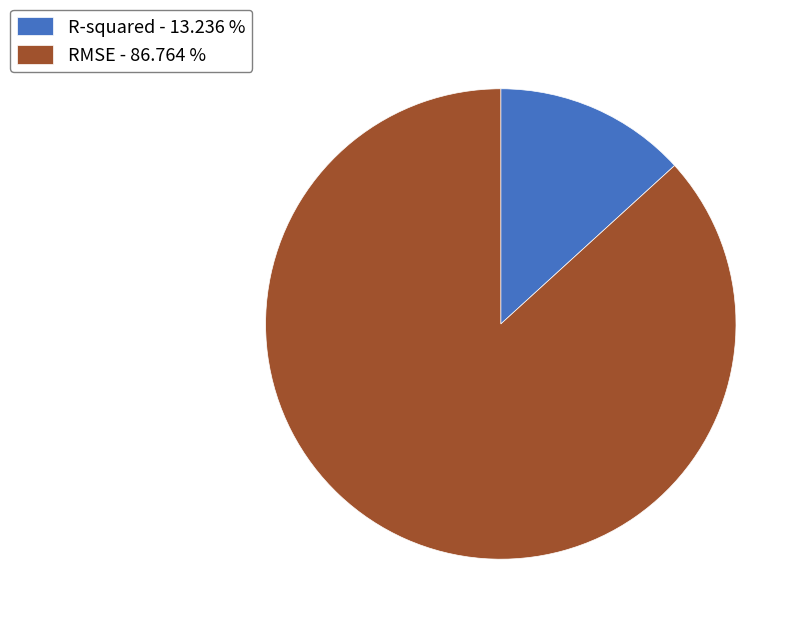

Is the sum of RMSE - 86.764 % and R-squared - 13.236 % greater than half?

Yes